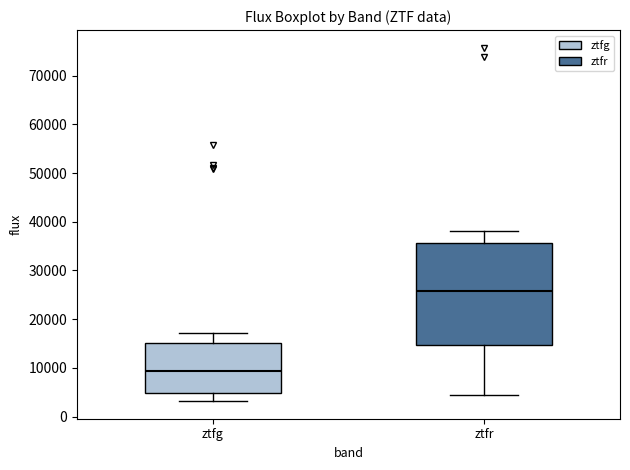

Which box's median line is the highest?

ztfr